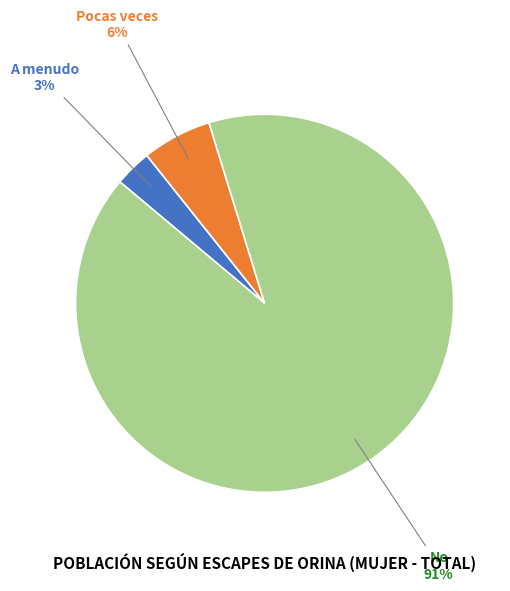

The Pocas veces slice represents 14% of the pie. True or false?

False